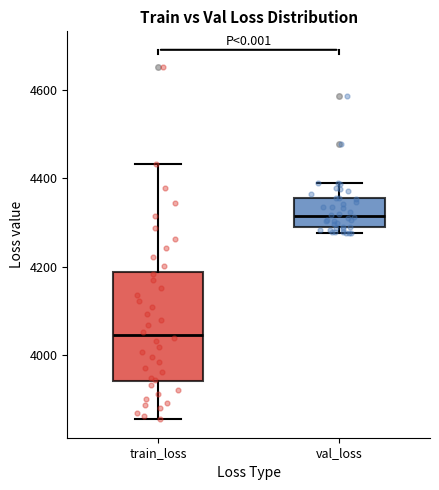

Reading left to right, transcribe this box plot: for each box, give where its median line is, the range the box spans, and where its two whiskers end, as read against the y-axis. The values are not printed on the chart, so give them approximately, as read against the axis.

train_loss: median 4040, box 3940 to 4180, whiskers 3860 to 4440
val_loss: median 4320, box 4280 to 4360, whiskers 4280 (just below the box's lower edge) to 4380